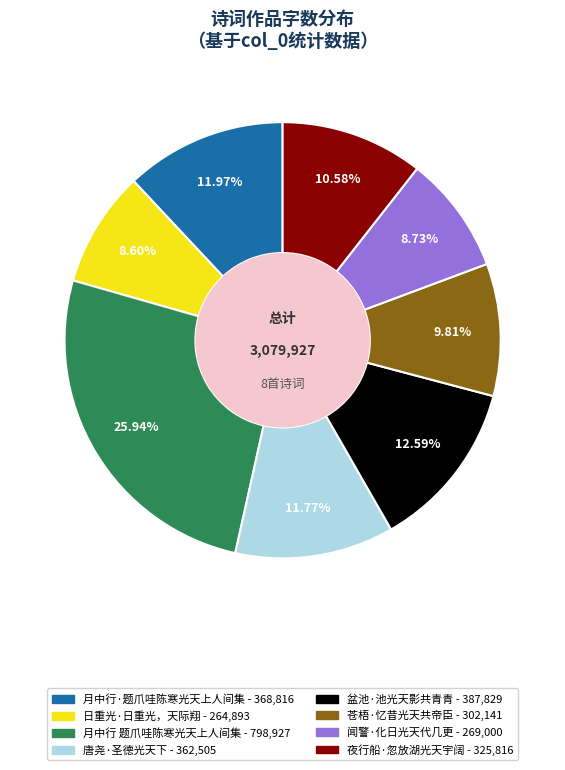

Count the number of slices in the pie.

8